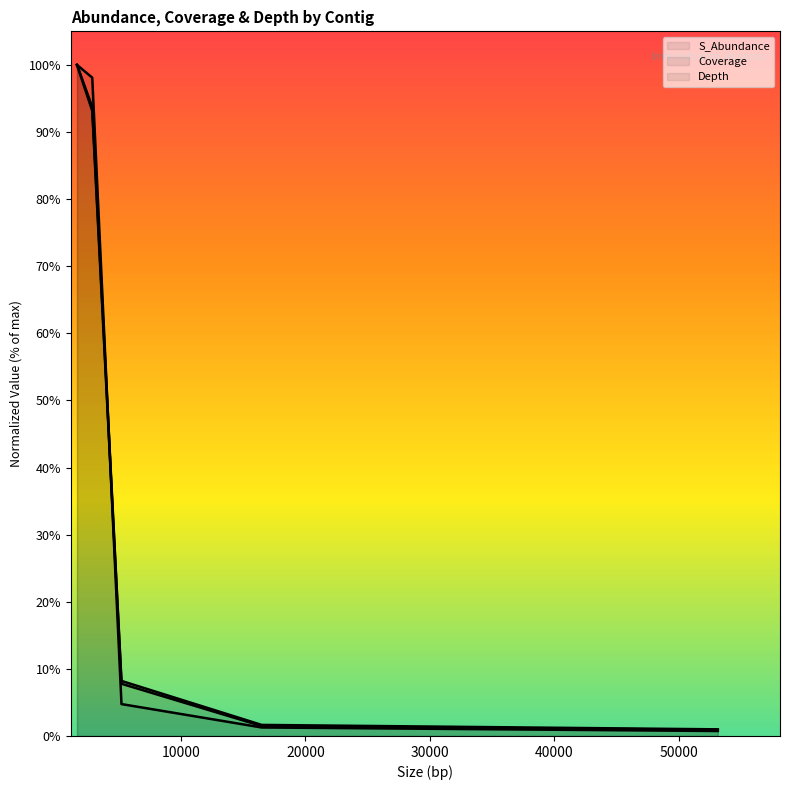

Rank the series at OLMO01036689.1 from highest to lowest value.

S_Abundance, Coverage, Depth